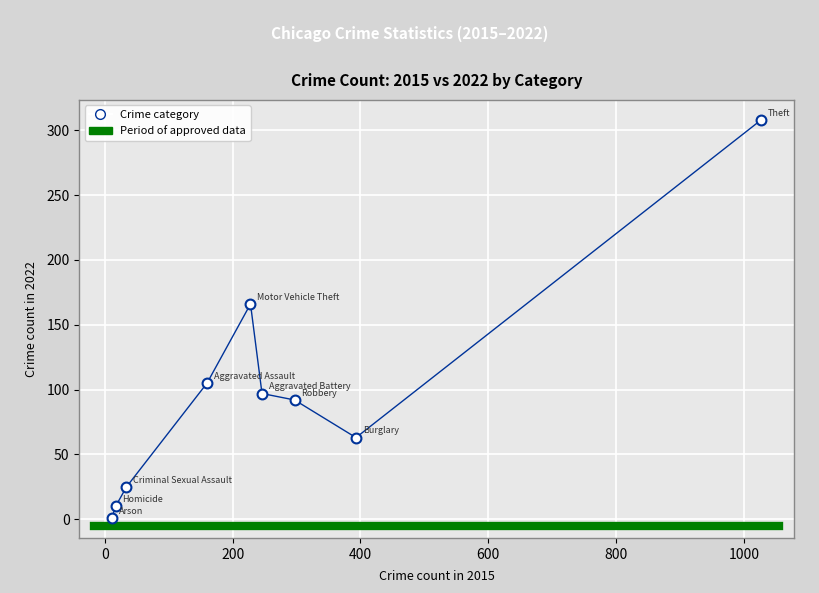

What Y value in the scatter plot is closest to 154?

166